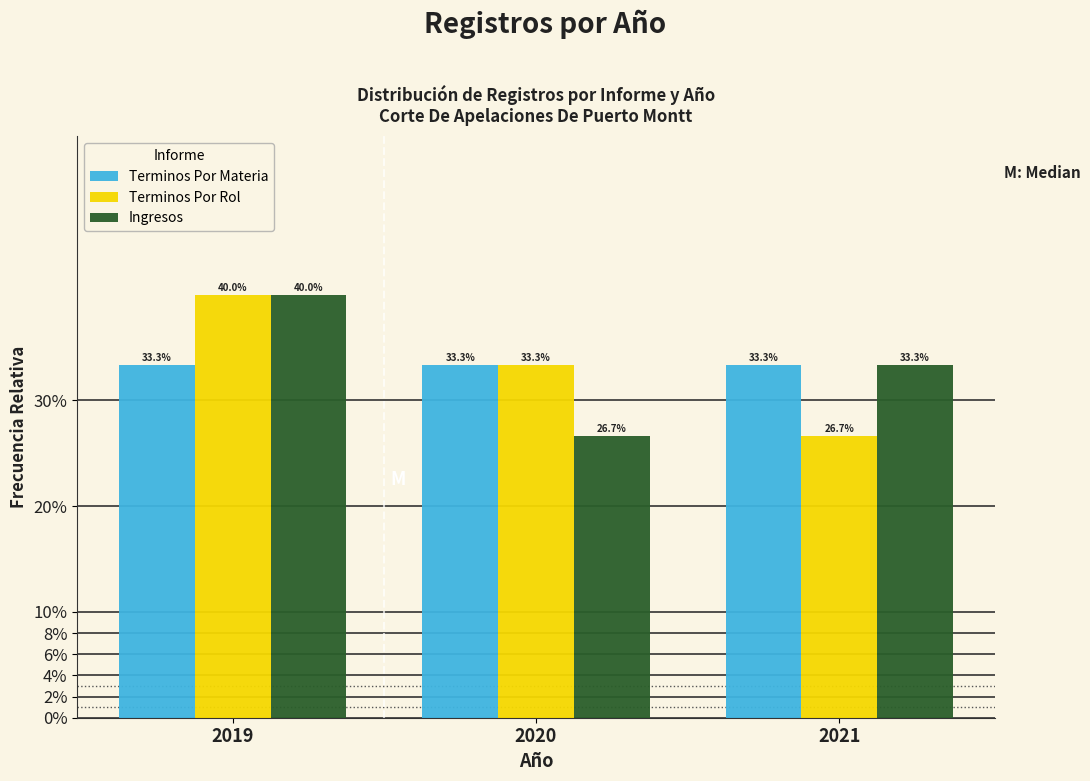

What are all the series names shown in the legend?

Terminos Por Materia, Terminos Por Rol, Ingresos